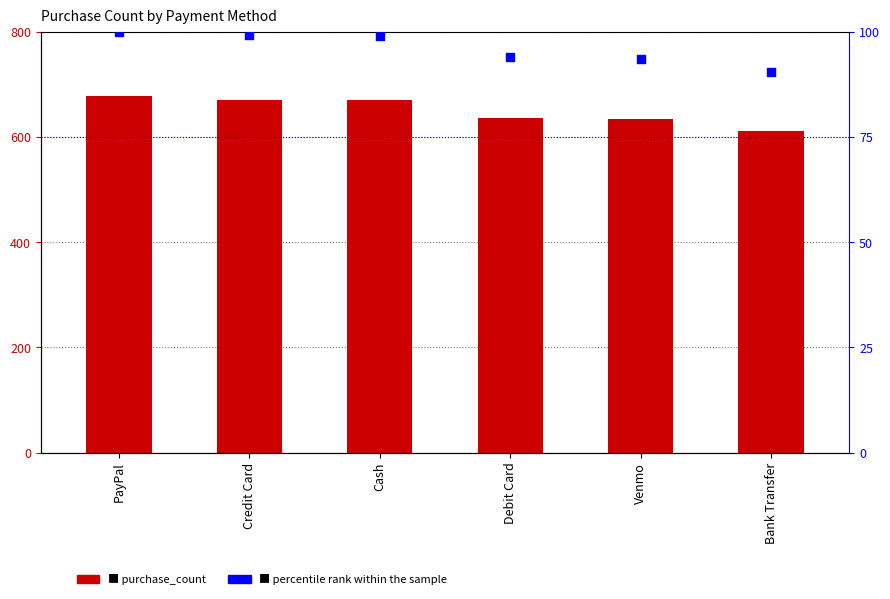

Which series has the widest spread of Y values?

purchase_count